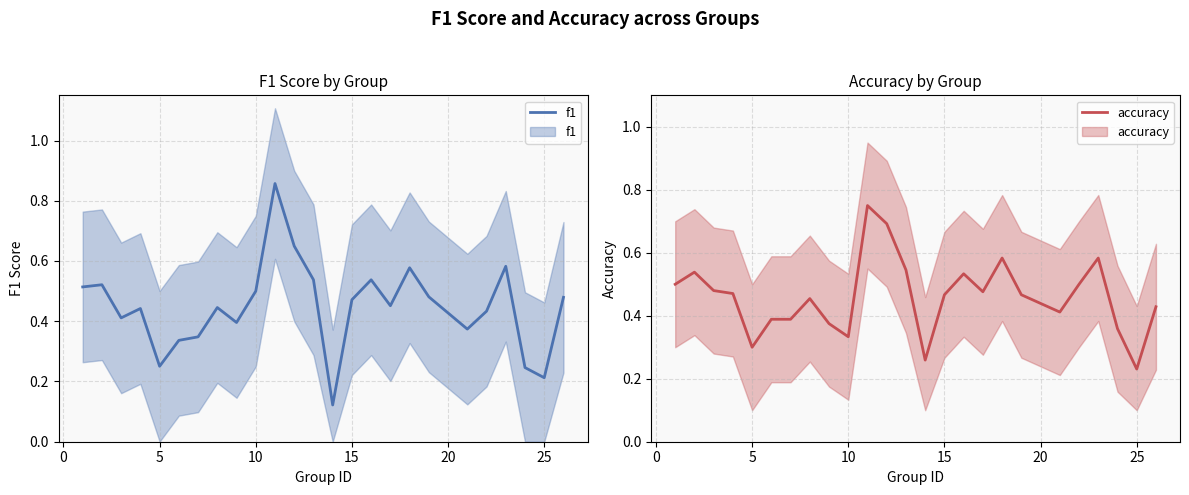

How many interior local valleys does the accuracy series have?

6